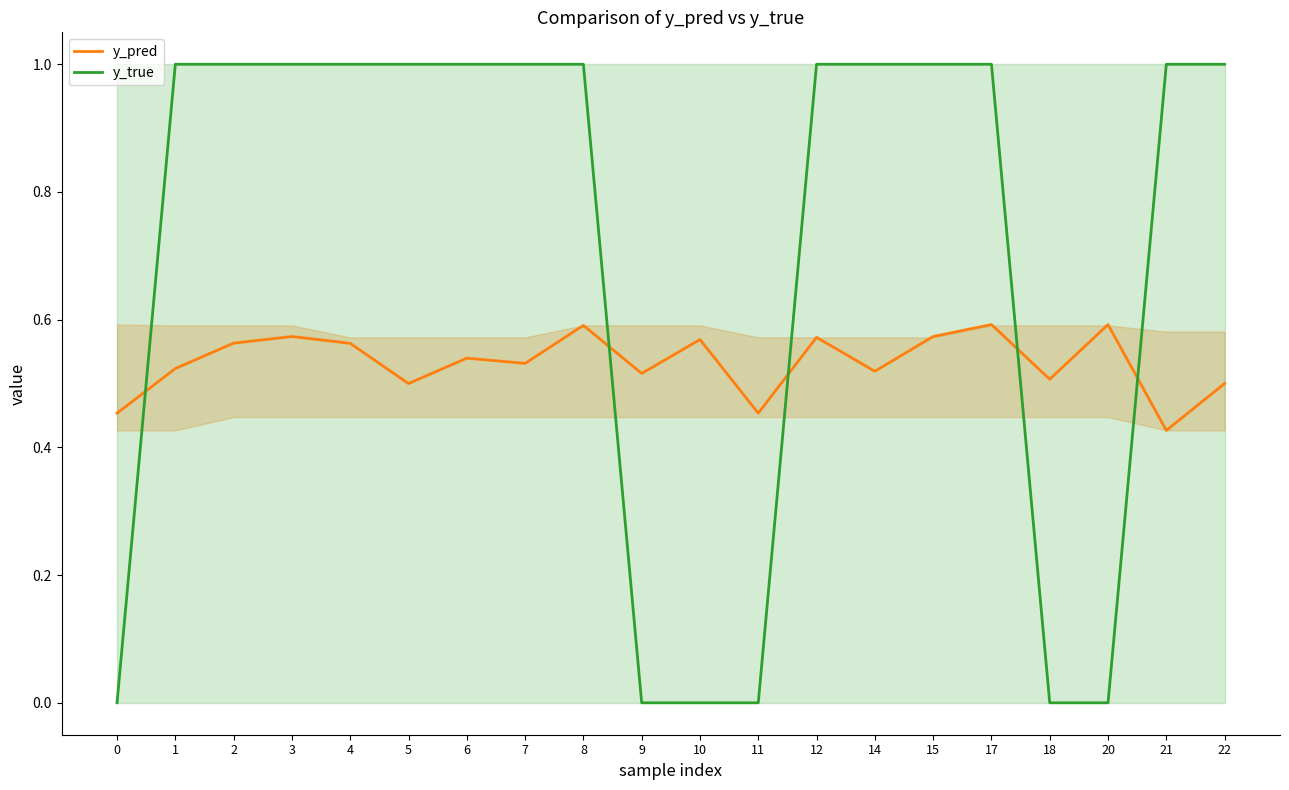

What is the difference between the second highest and minimum values in the y_pred series?

0.2